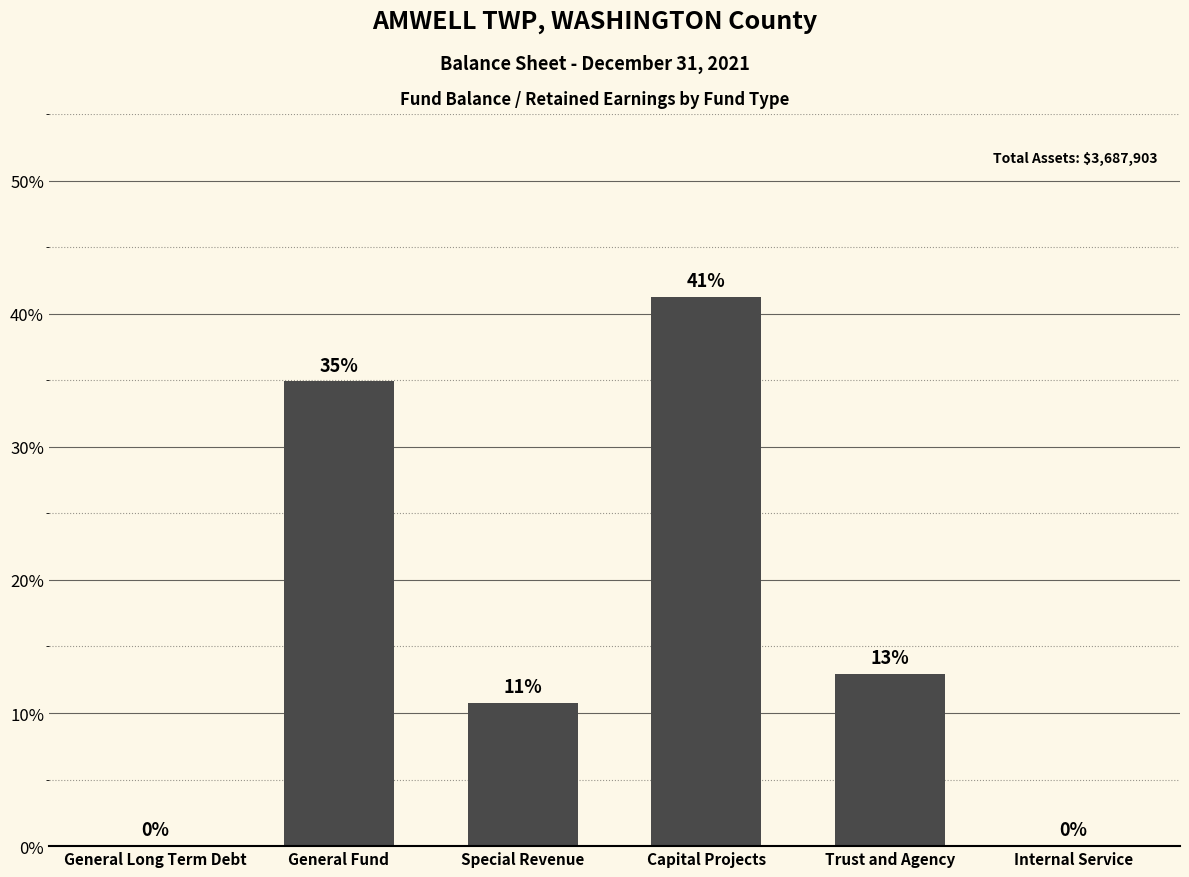

How many values are between 0 and 1288084?

5